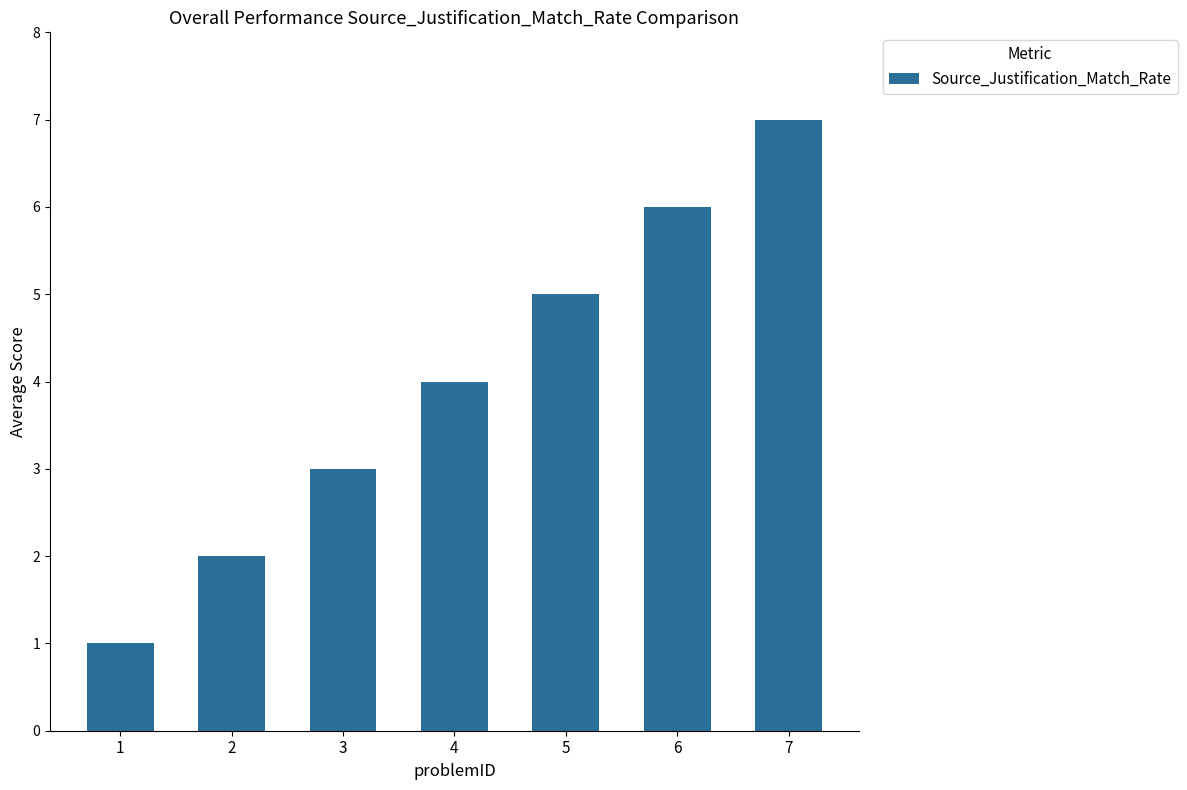

Is it true that the value at 3 is 3?

True